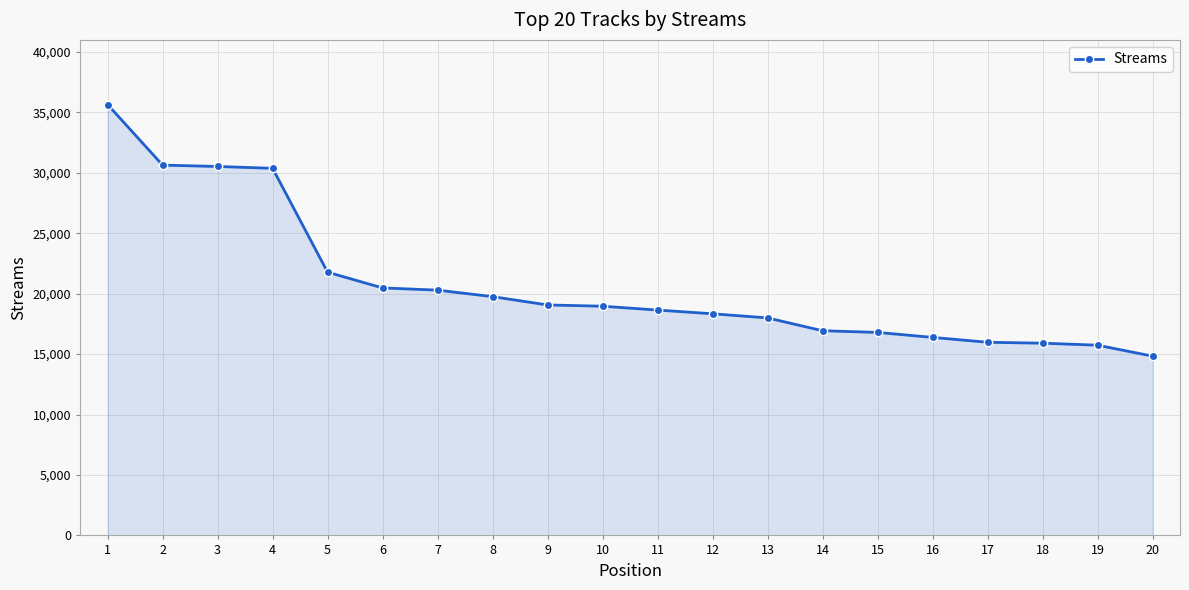

How many series are shown in this chart?

1